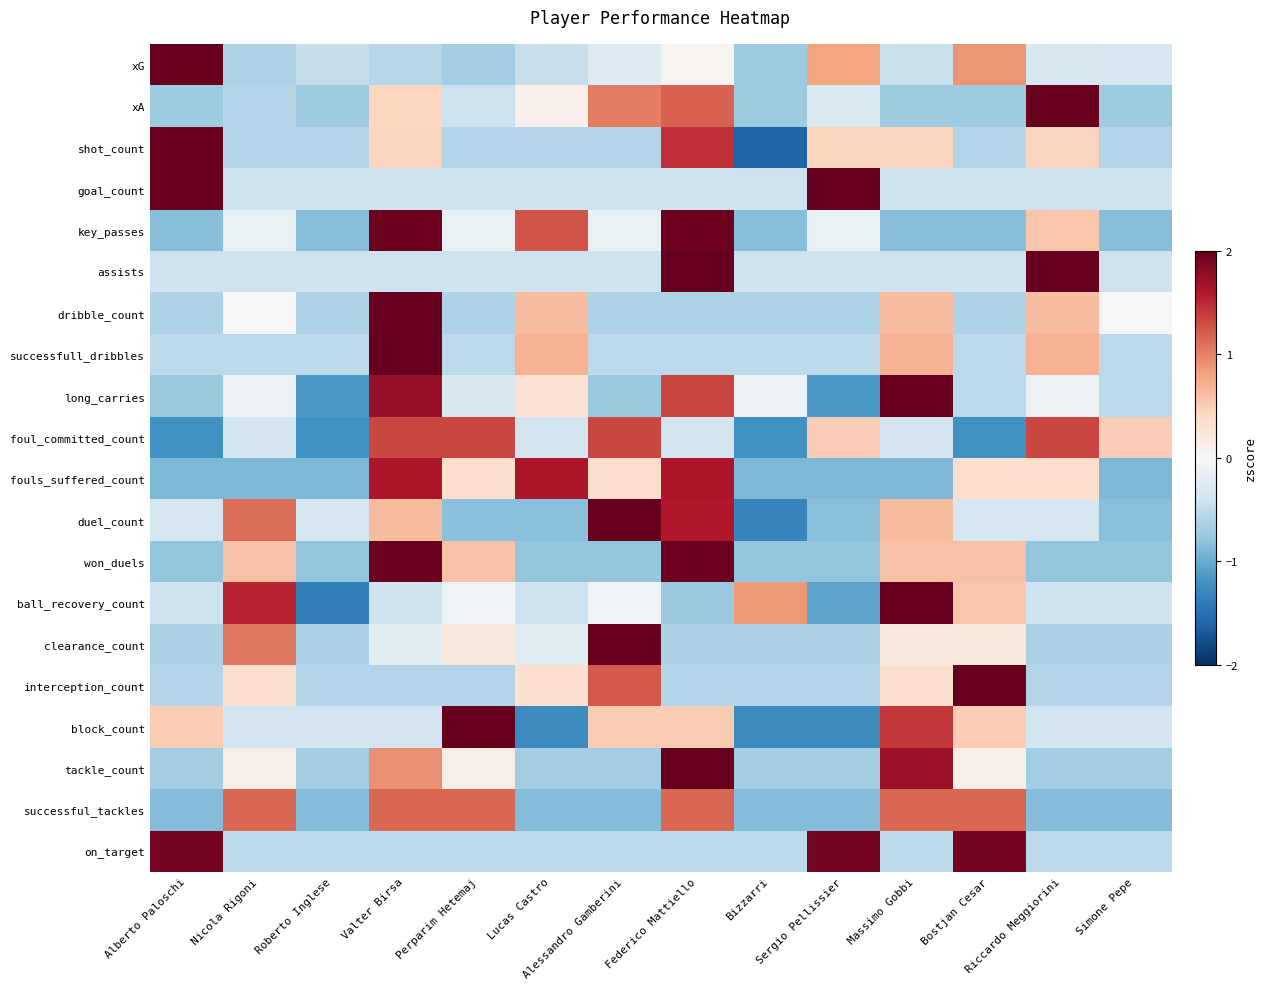

At how many categories does at least one series exceed 2?

9